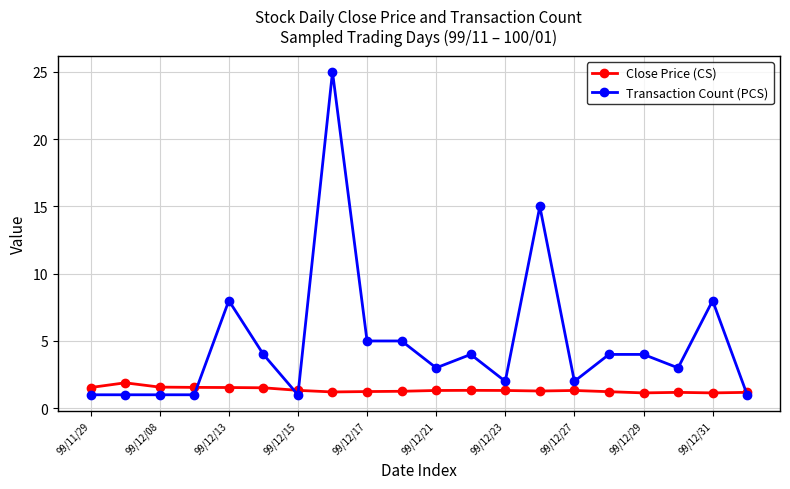

What is the value of the Transaction Count (PCS) point at the 15th from the left?

2.0